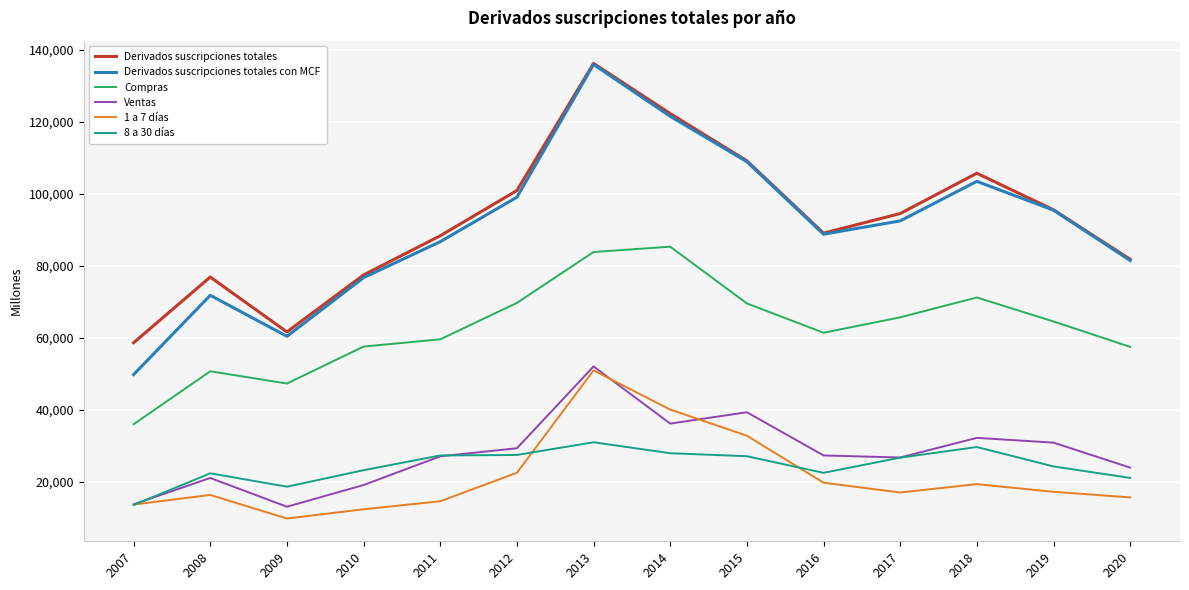

True or false: 1 a 7 días and Derivados suscripciones totales cross at least once.

False